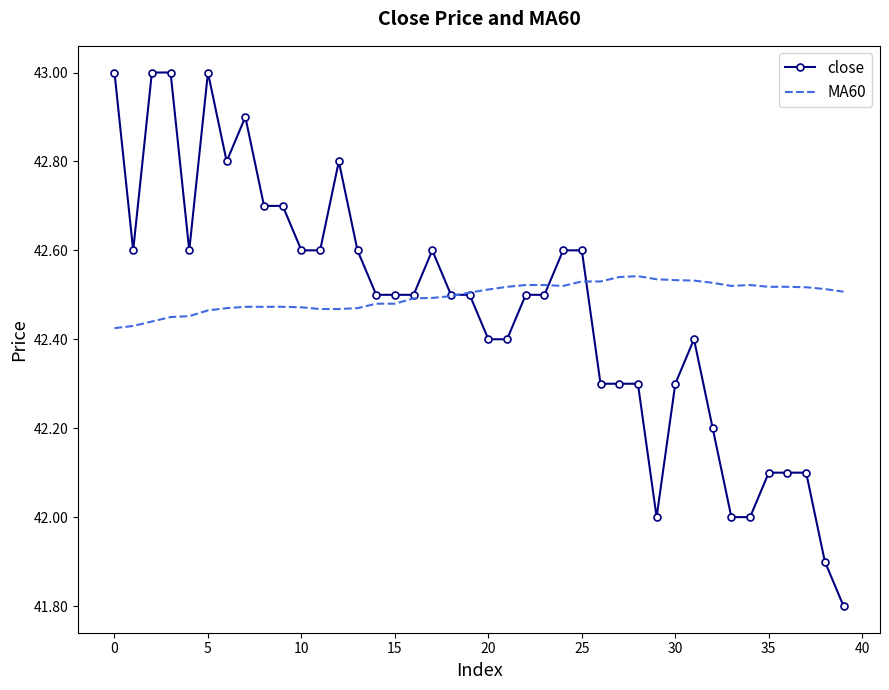

Which series has the widest spread of values?

close